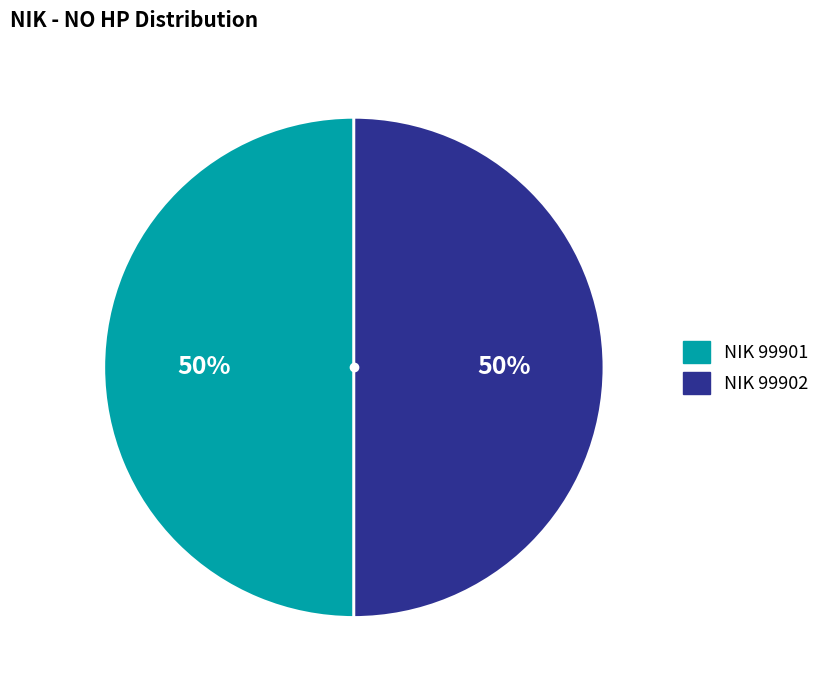

To the nearest percent, what is the average slice percentage?

50%